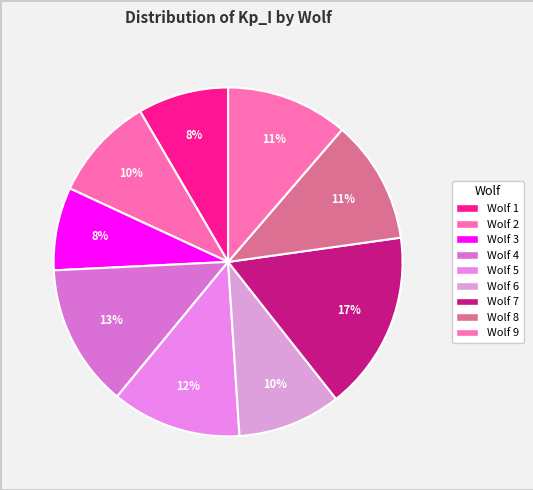

How many segments does this pie chart have?

9